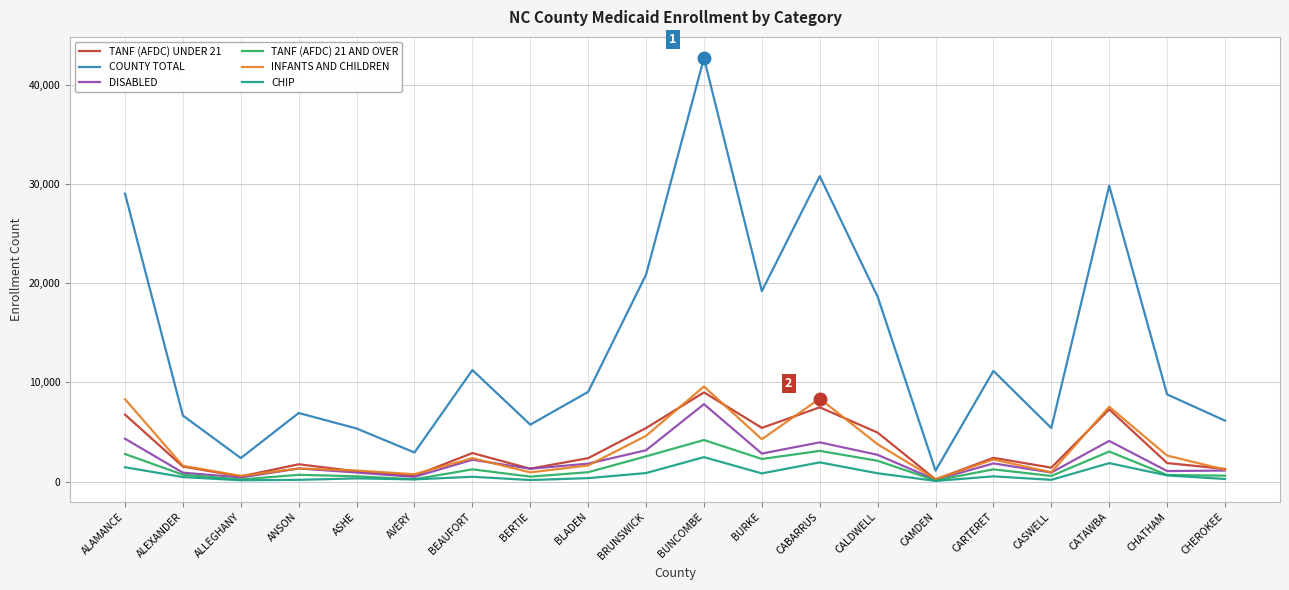

What are all the series names shown in the legend?

TANF (AFDC) UNDER 21, COUNTY TOTAL, DISABLED, TANF (AFDC) 21 AND OVER, INFANTS AND CHILDREN, CHIP